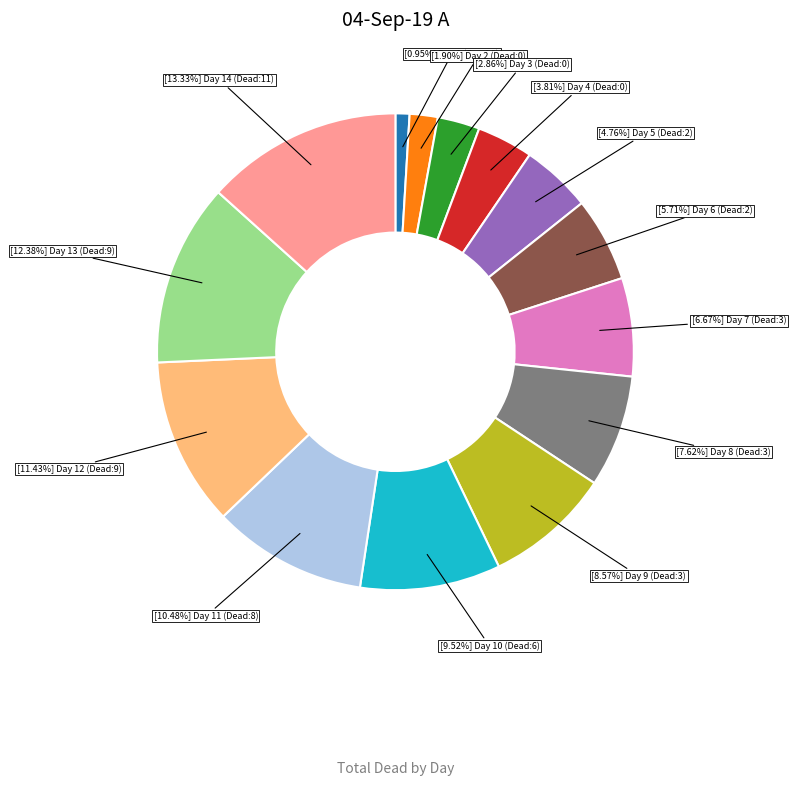

Does any single category account for the majority?

No